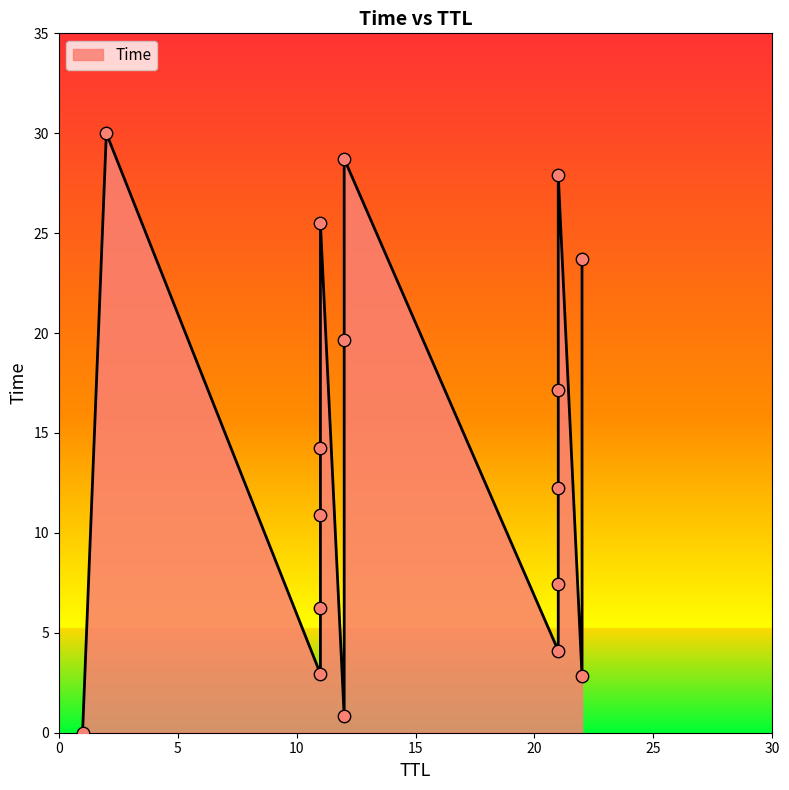

Between 21 and 22, which is larger?

22